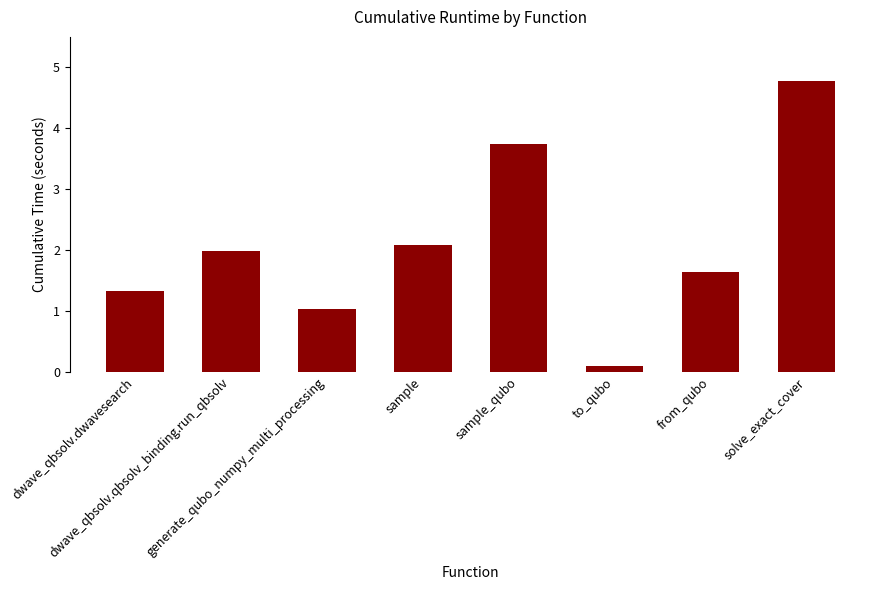

List the labels in order of value, largest first.

solve_exact_cover, sample_qubo, sample, dwave_qbsolv.qbsolv_binding.run_qbsolv, from_qubo, dwave_qbsolv.dwavesearch, generate_qubo_numpy_multi_processing, to_qubo